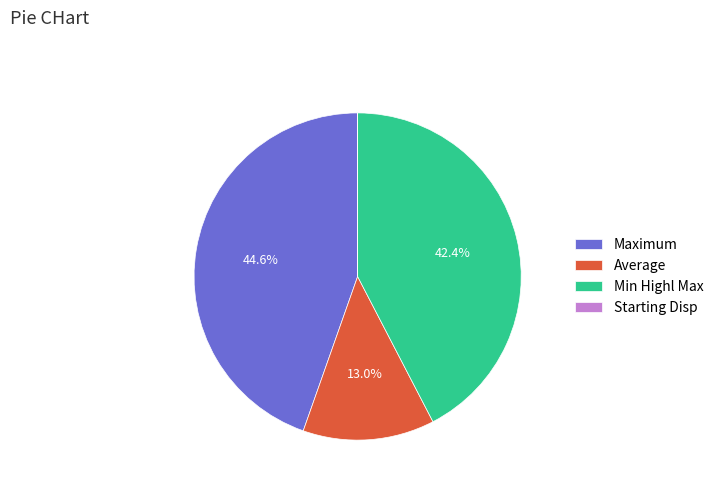

To the nearest percent, what is the average slice percentage?

25%